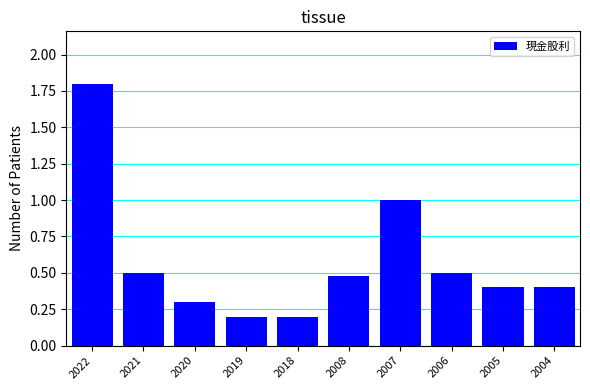

Reading left to right, transcribe all the data shown in this chart.

1.8	0.5	0.3	0.2	0.2	0.5	1.0	0.5	0.4	0.4